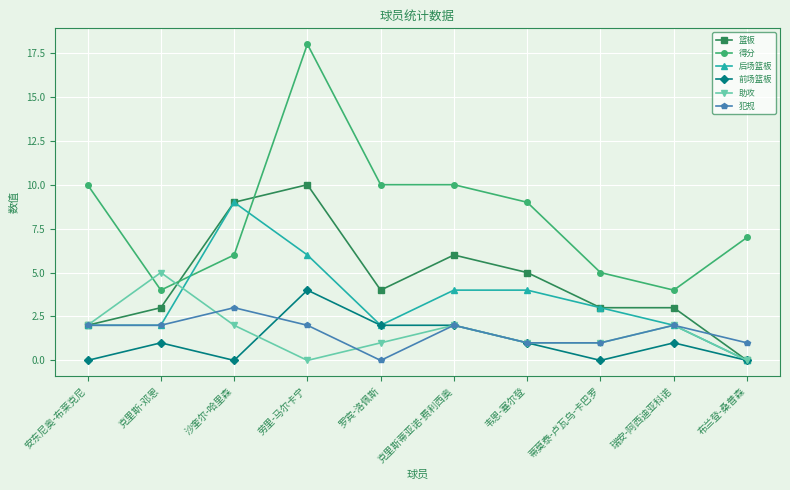

The value of 前场篮板 at 安东尼奥-布莱克尼 is 0. True or false?

True